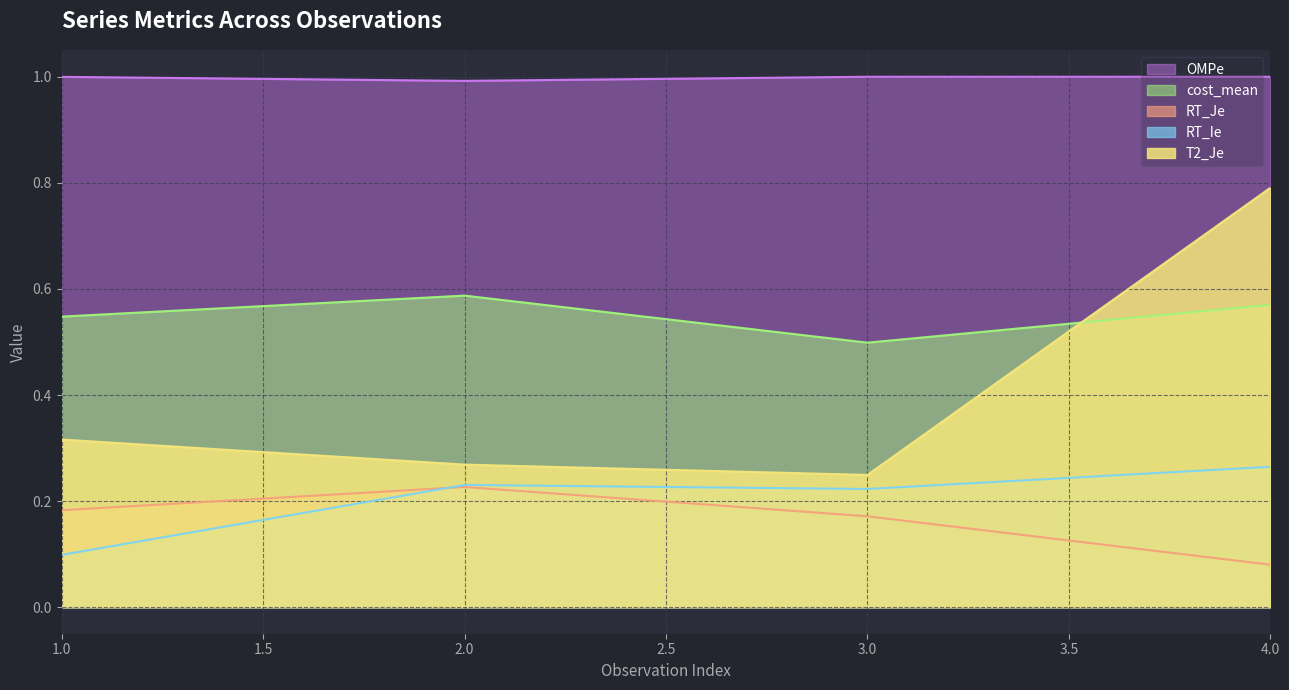

What is the sum of all cost_mean values?

2.2